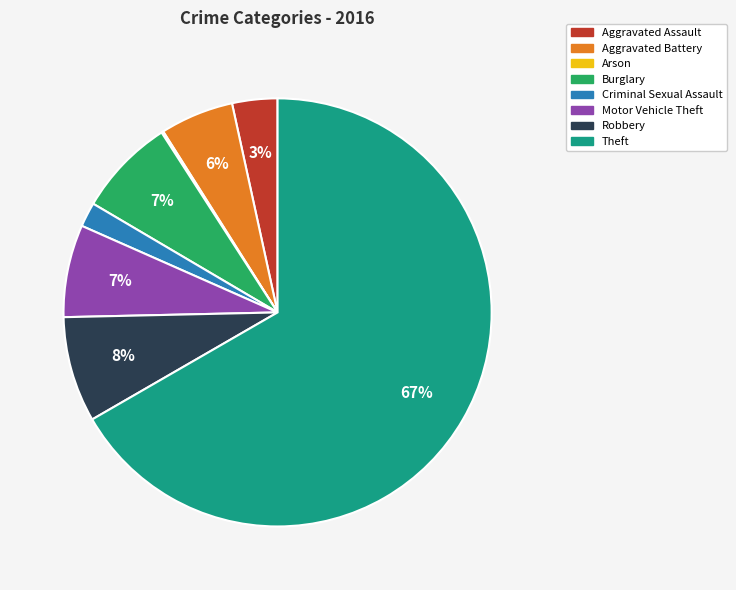

True or false: Burglary accounts for 7% of the total.

True